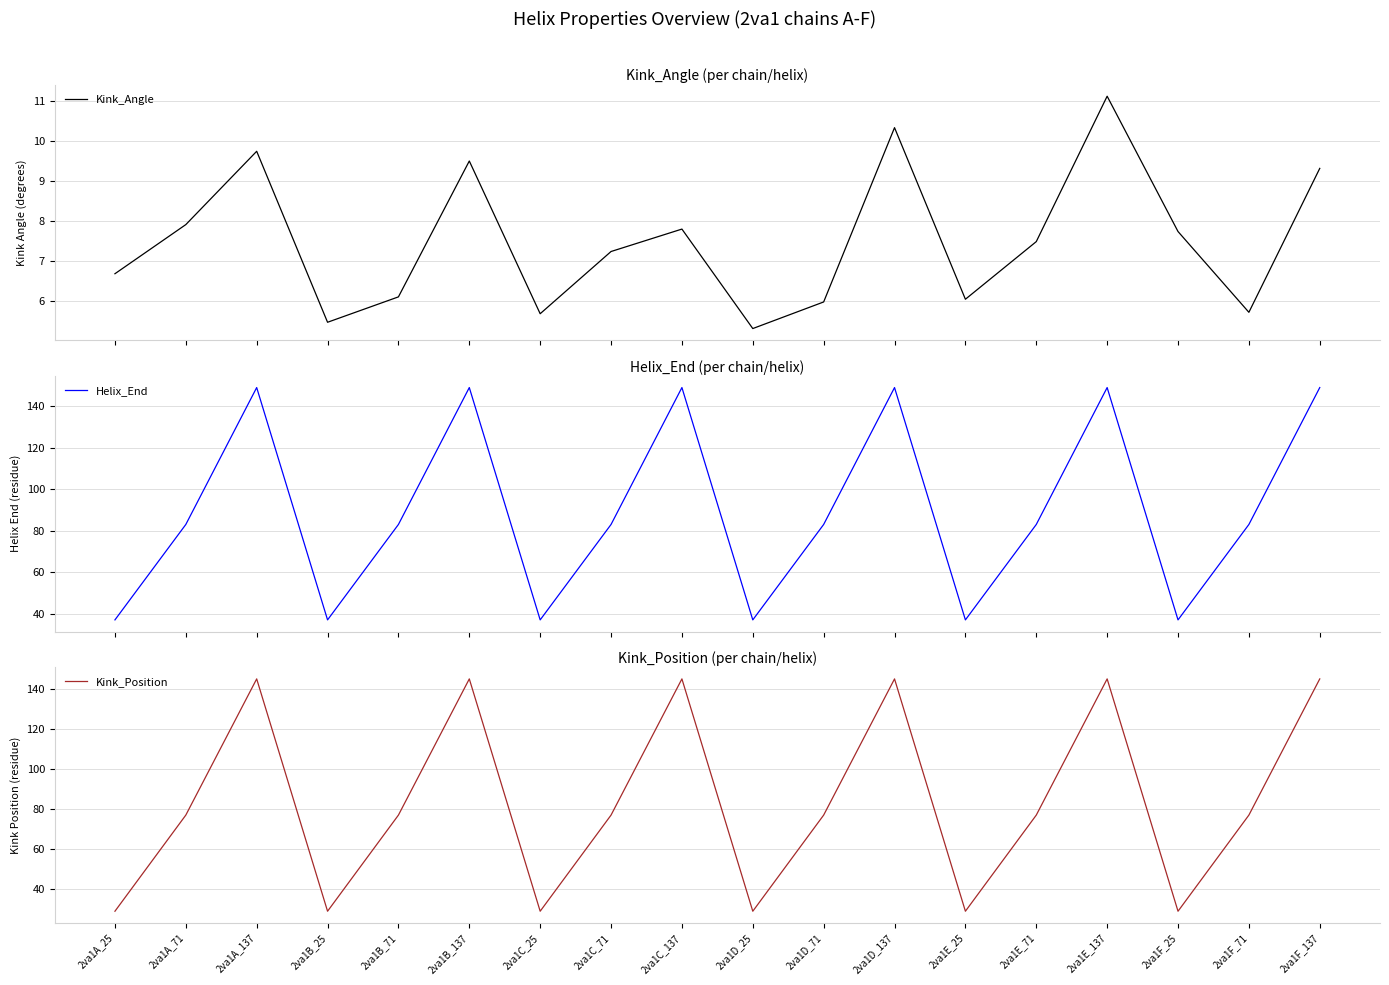

At how many categories does at least one series exceed 145?

6